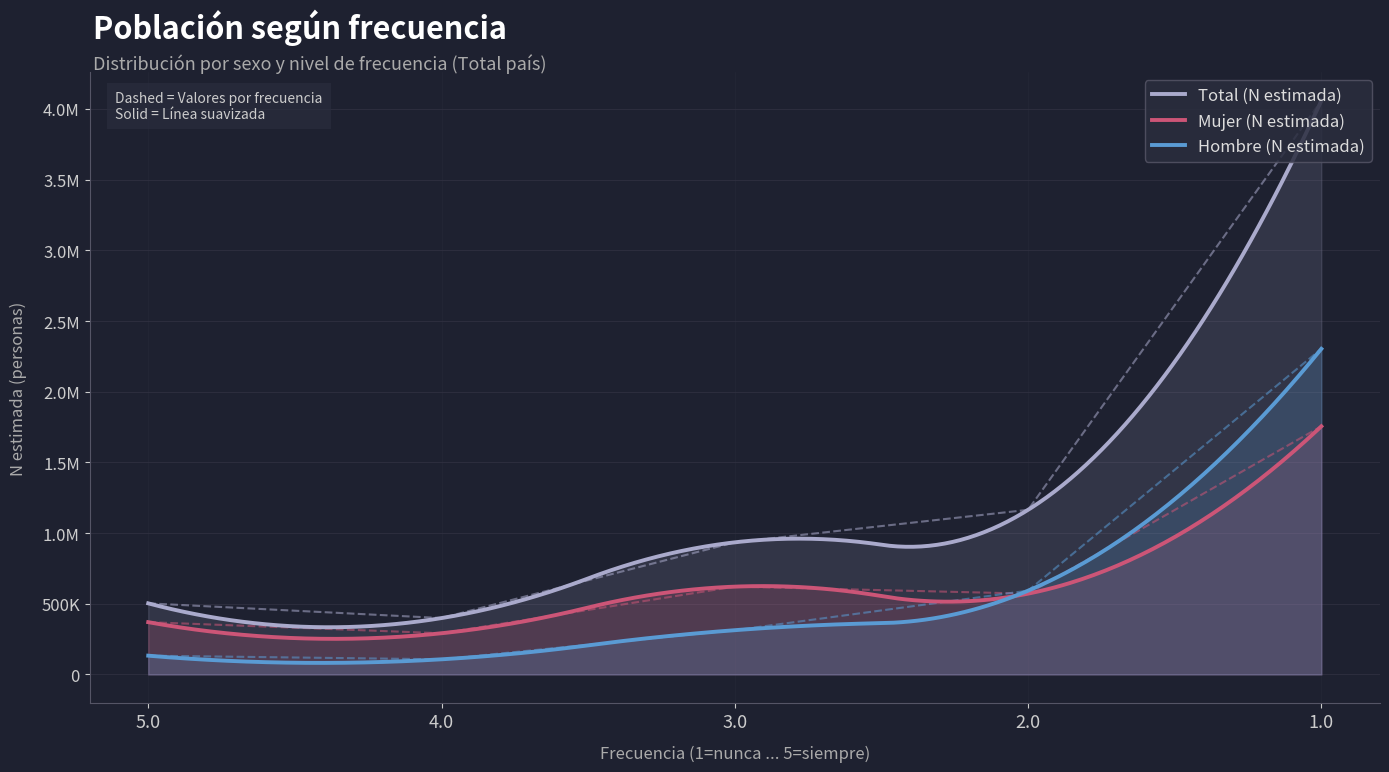

Which label corresponds to the smallest value in the chart?

4.0